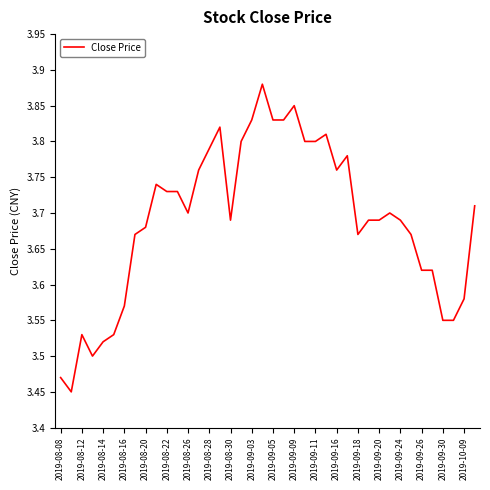

What is the difference between the maximum and minimum values?

0.4